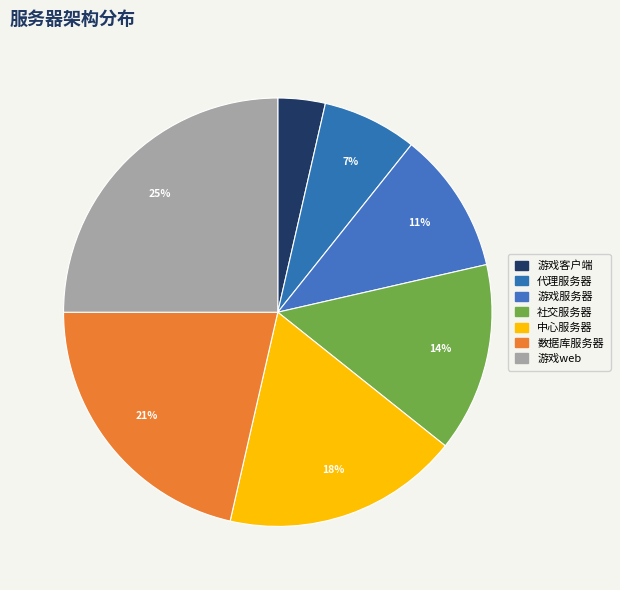

How many segments does this pie chart have?

7